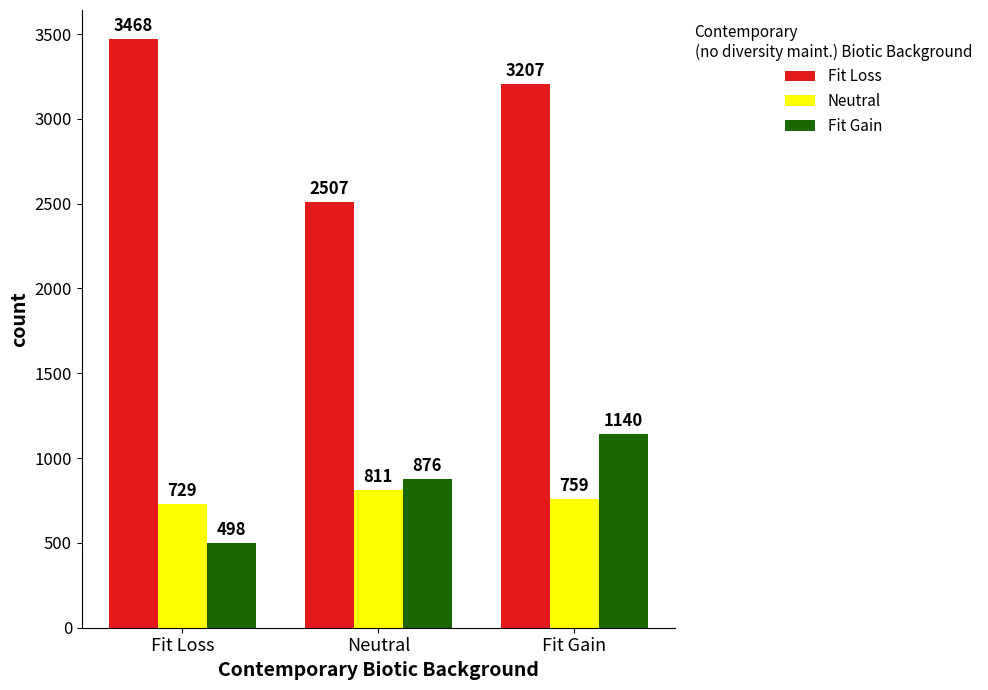

At which category is the sum across all series the highest?

Fit Gain